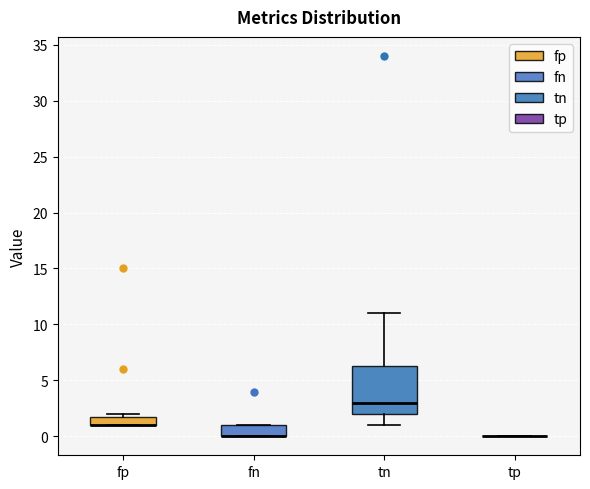

Comparing the boxes themselves (not the whiskers), which one is the tallest?

tn